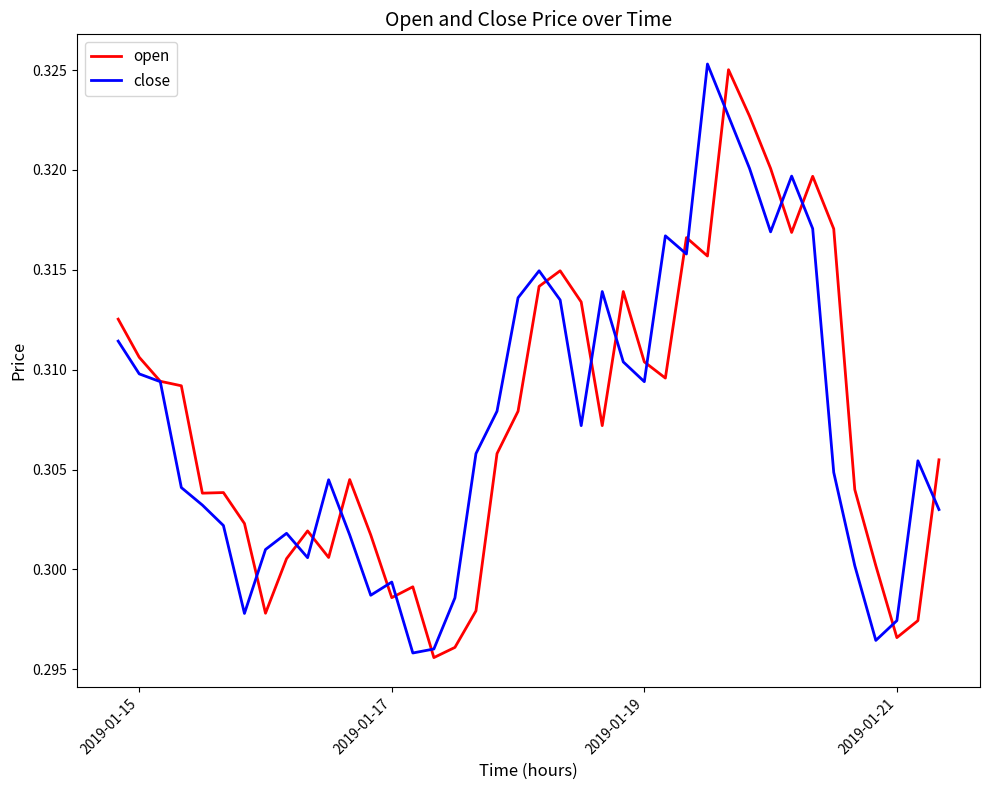

What are all the series names shown in the legend?

open, close